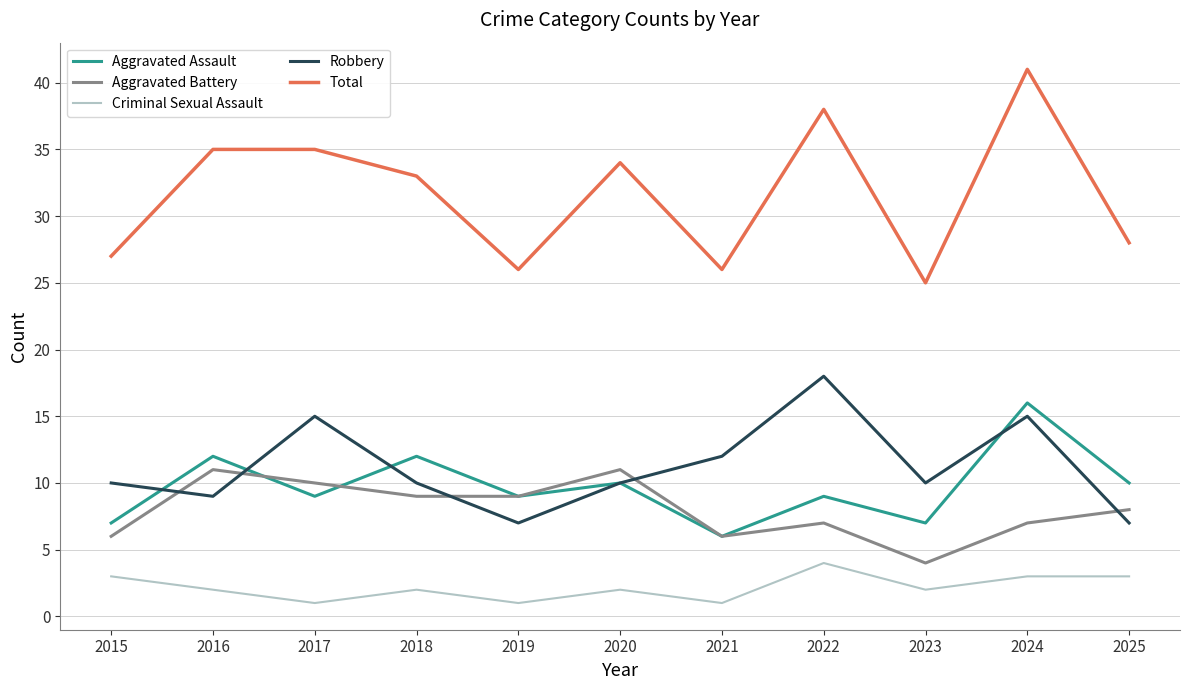

At which label is Total closest to 33?

2018